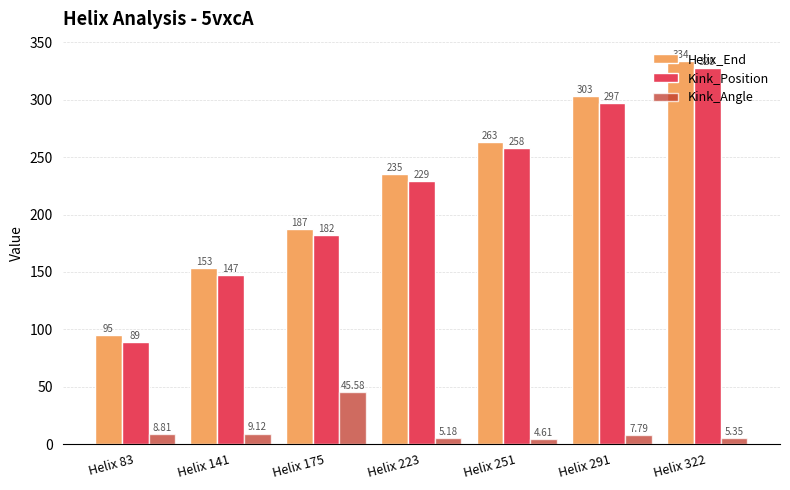

Where is Helix_End nearest to the value 214?

Helix 223